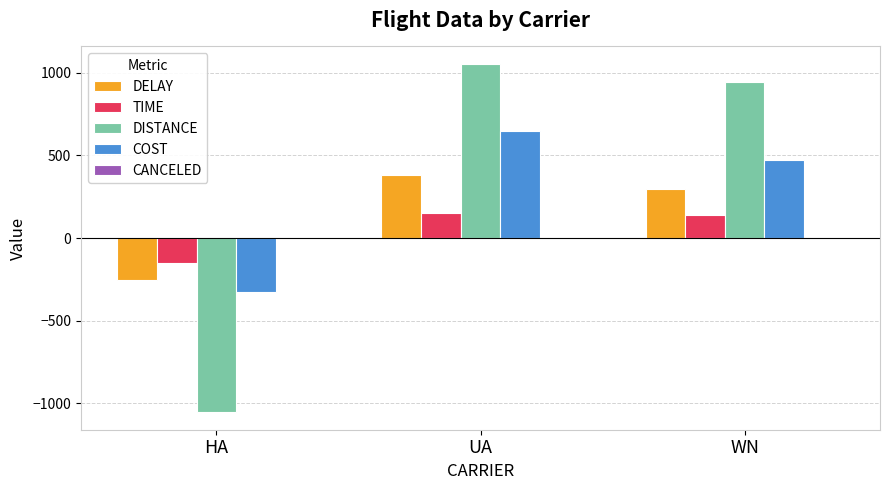

At which label does COST reach its peak?

UA